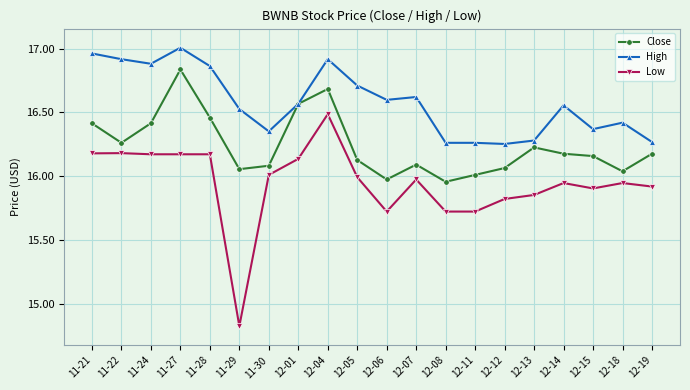

Between 11-28 and 12-18, which series saw the biggest shift?

High